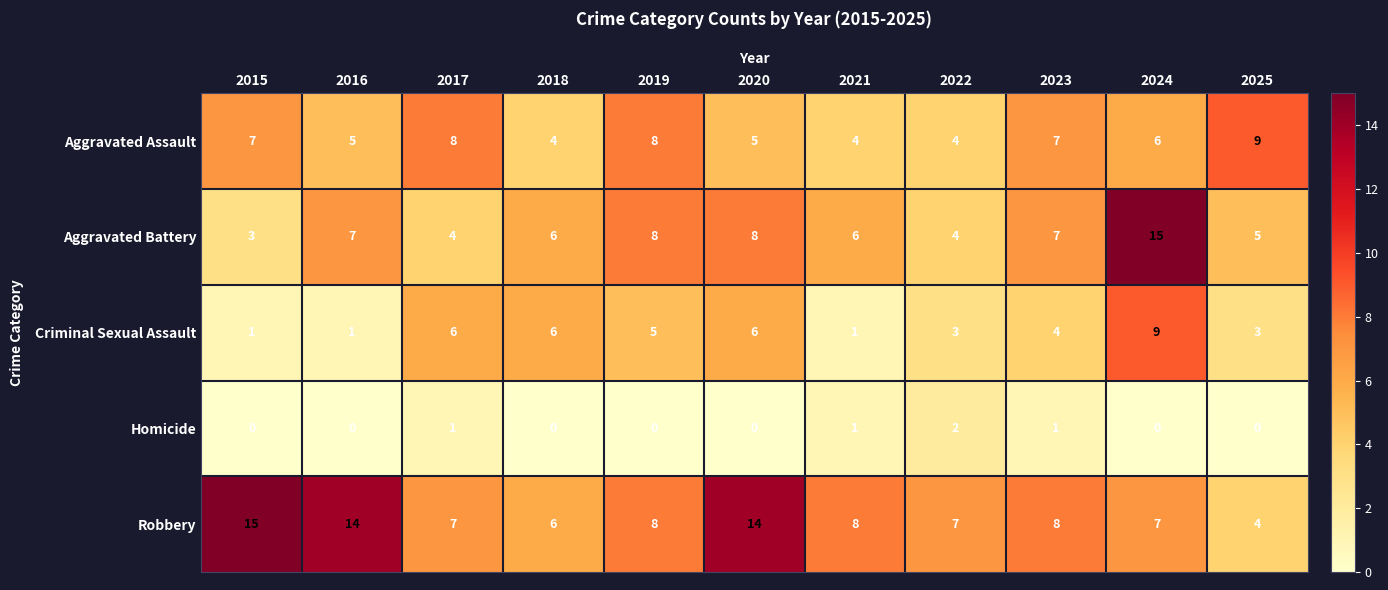

How many data points in Aggravated Assault are less than 6?

5